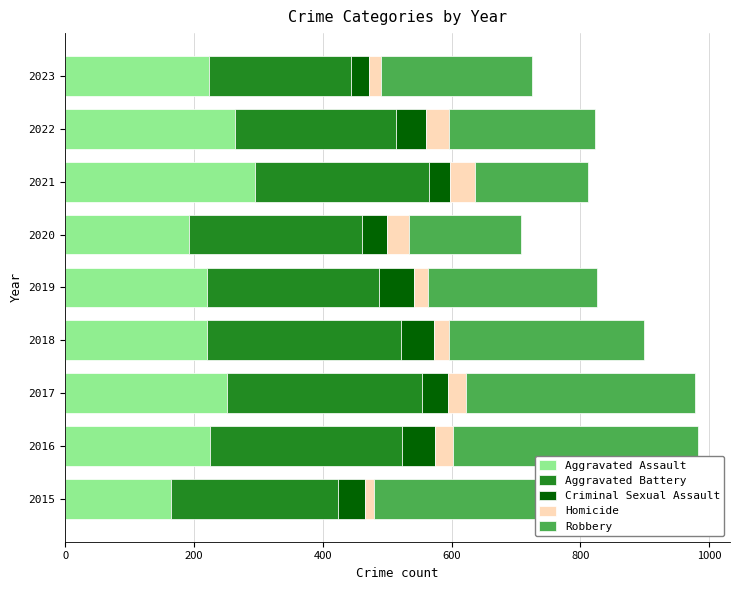

What is the total value across all series at 2016?

983